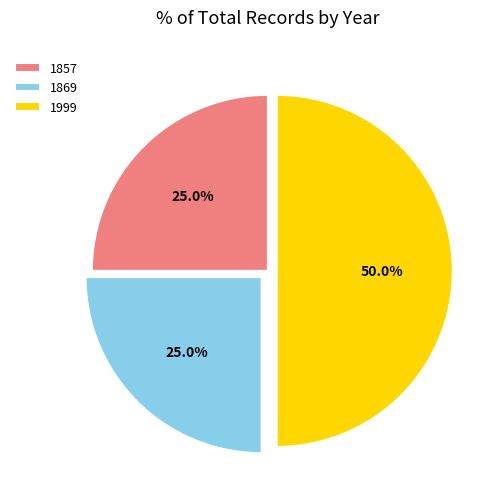

Which category has the biggest portion of the pie?

1999